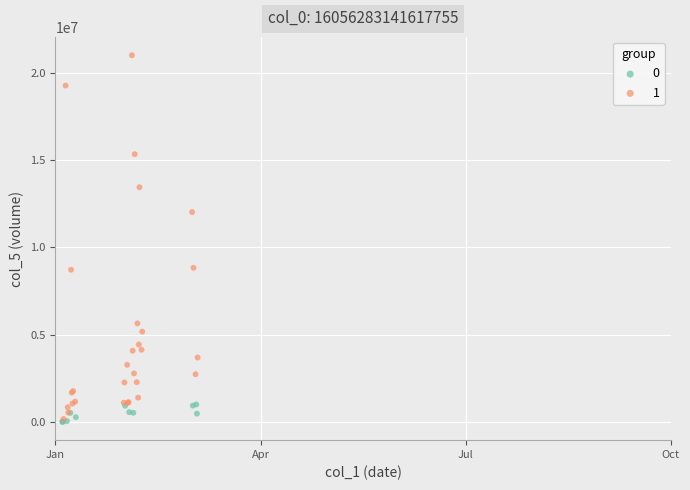

What are all the series names shown in the legend?

0, 1